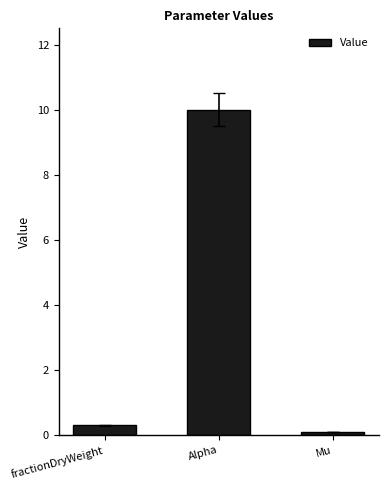

What is the average value?

3.5